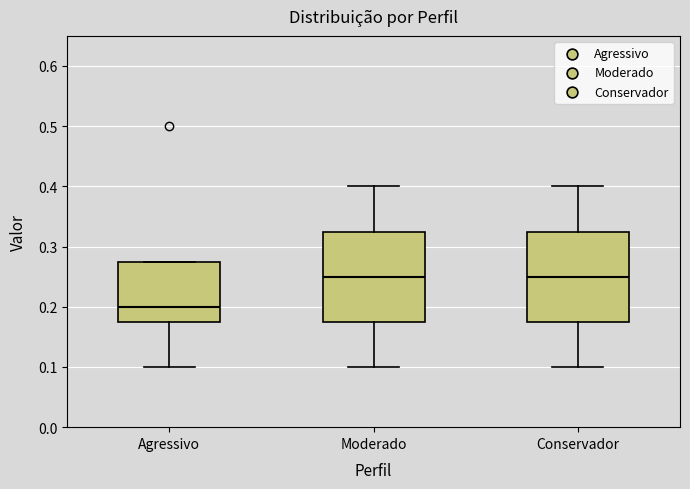

Where does the lower whisker of the box for Conservador end on the y-axis? The values are not printed on the chart, so give them approximately, as read against the axis.

0.10